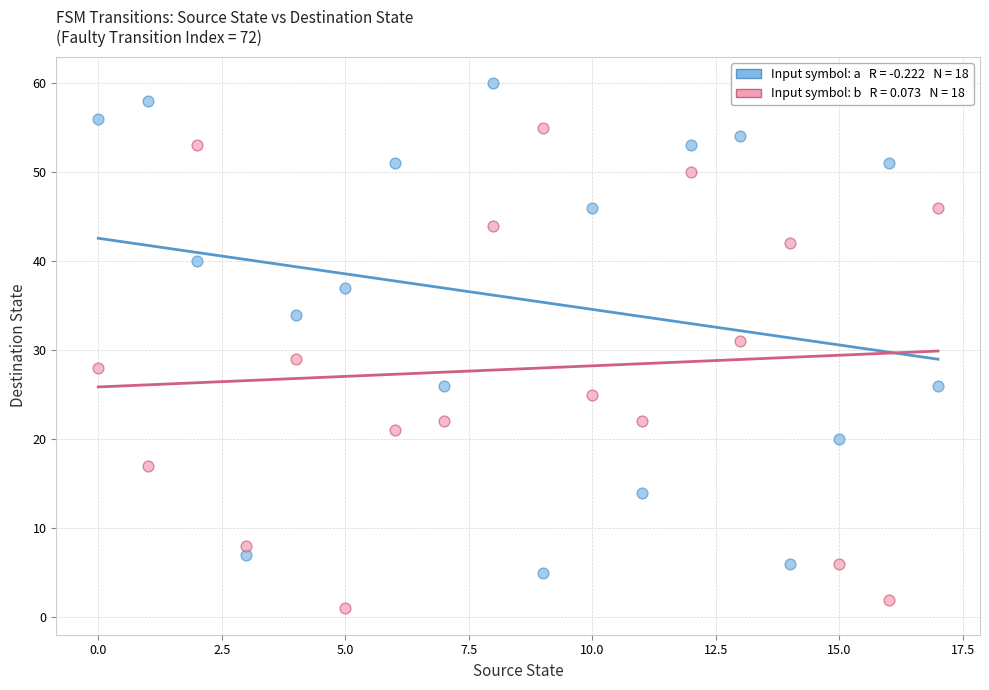

Across all data points, what is the range of Y values (max minus min)?

59